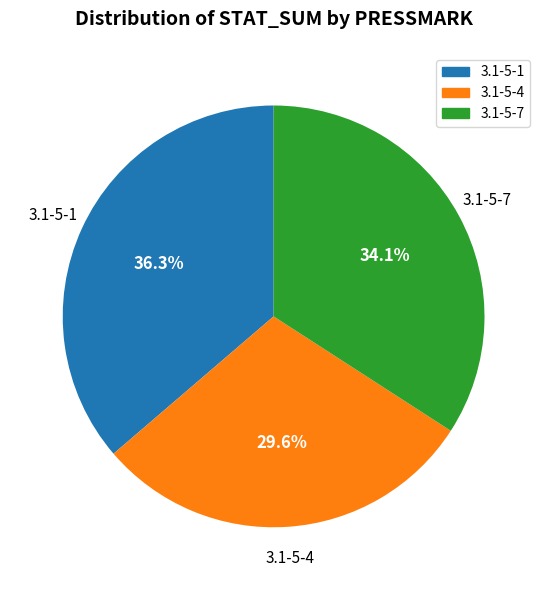

Combined, what portion of the pie is 3.1-5-4 and 3.1-5-1?

65.9%